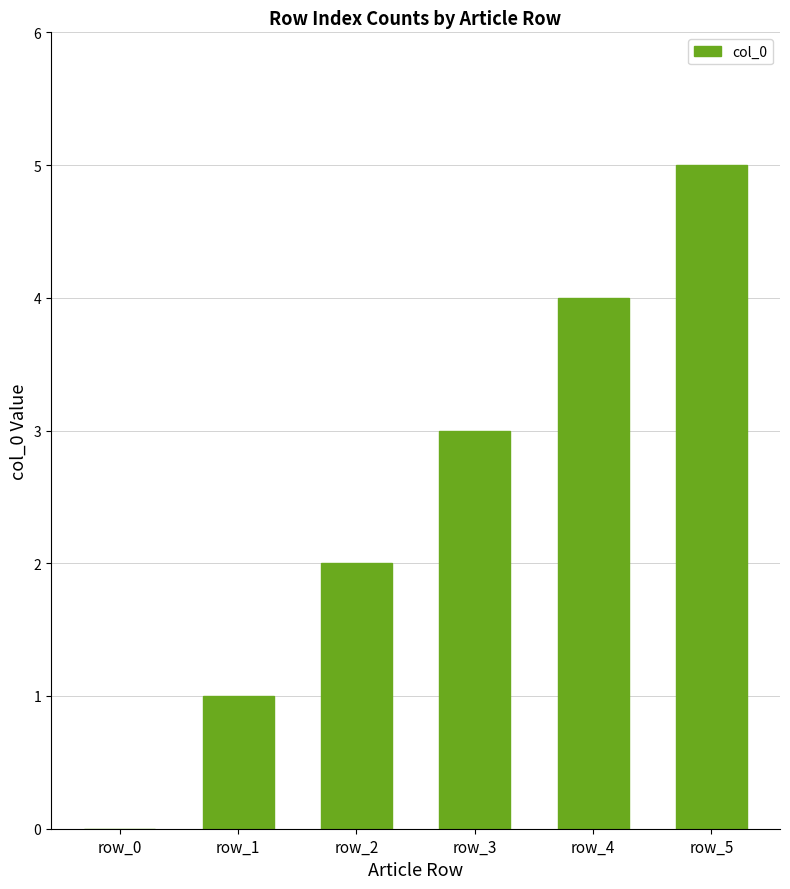

The value at row_0 is 3. True or false?

False